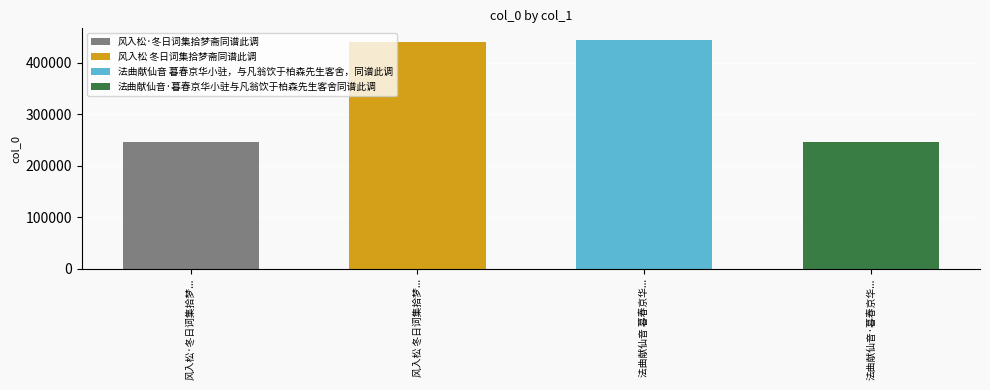

What is the label of the 4th bar from the right?

风入松·冬日词集拾梦斋同谱此调